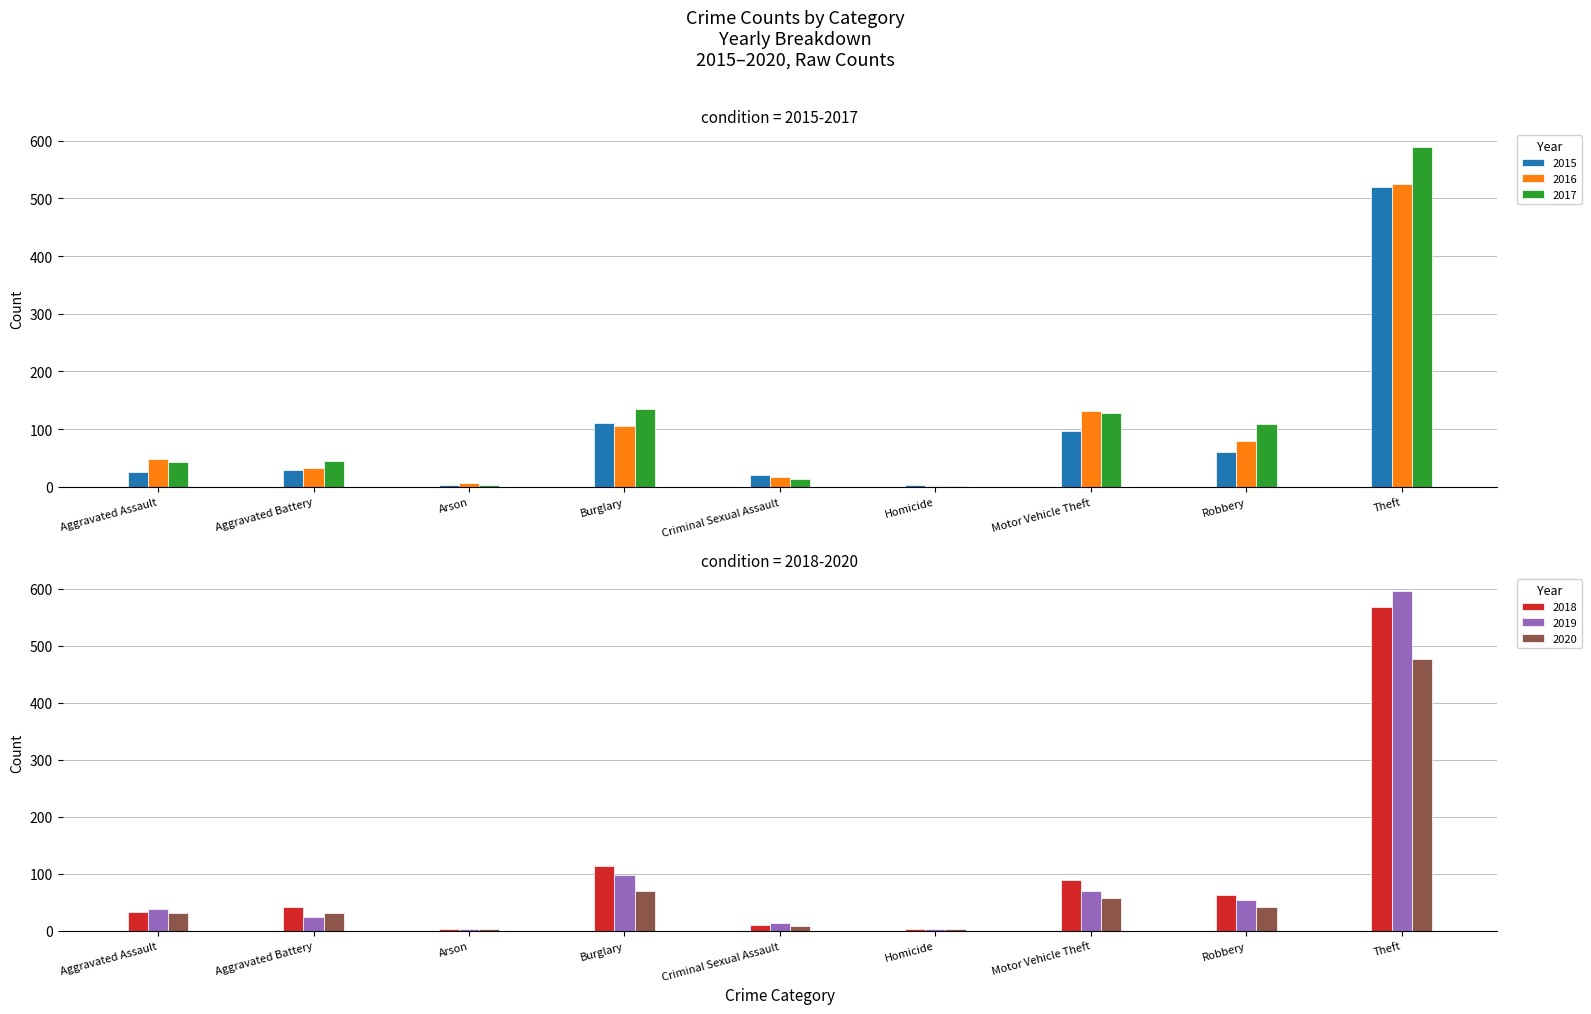

At which label does 2020 first exceed 32?

Burglary